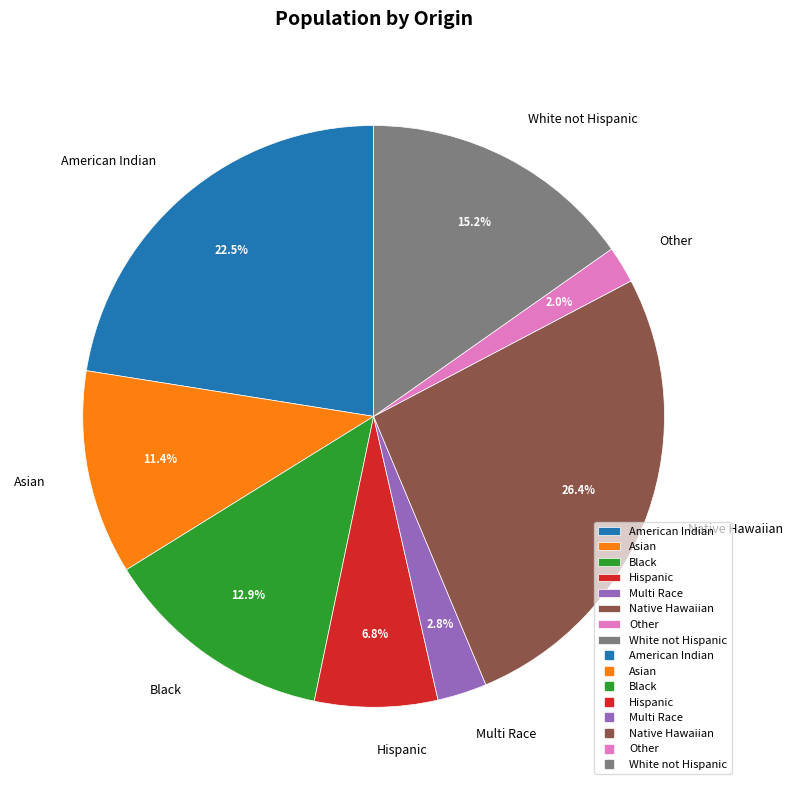

Does Black represent more than half of the total?

No